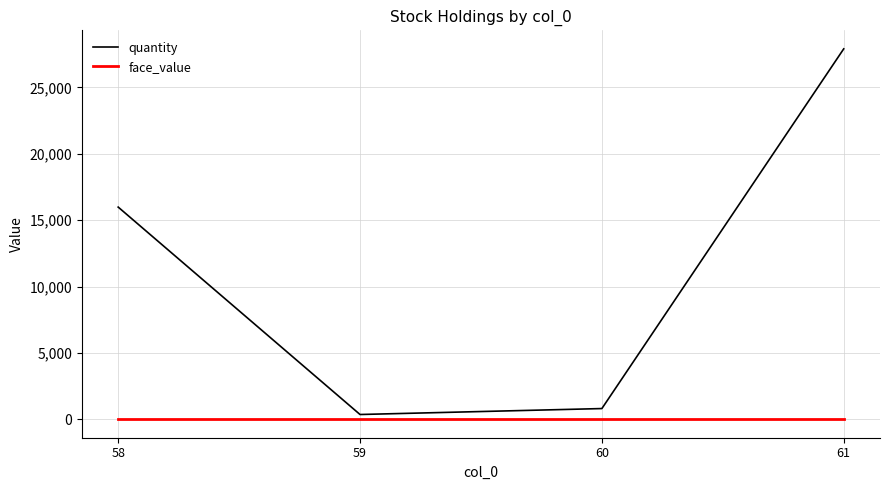

Is it true that face_value equals 10 at 58?

True